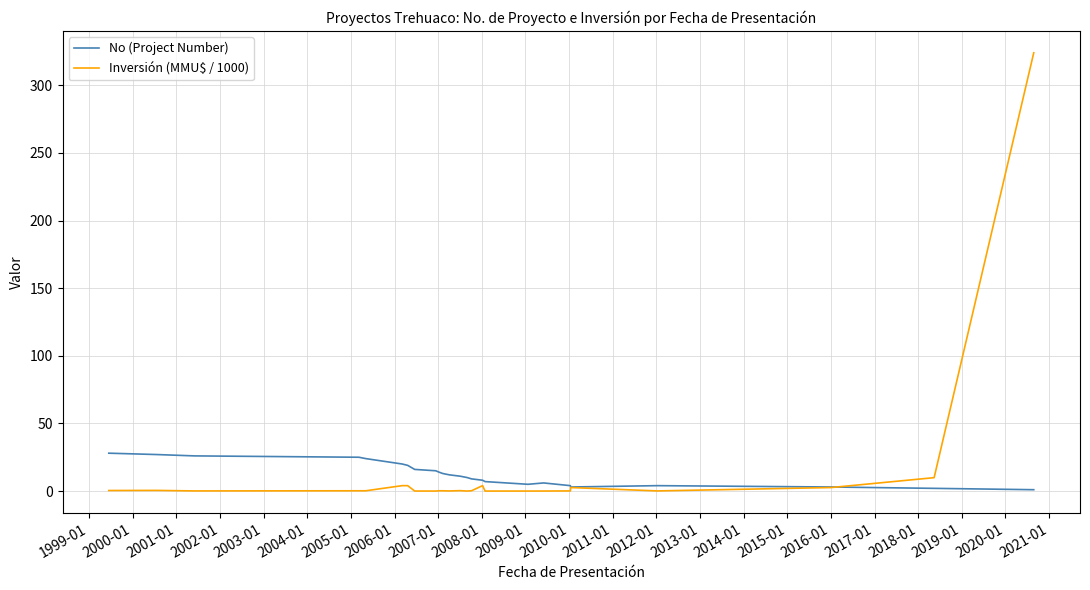

What is the highest value of the Inversión (MMU$ / 1000) series?

324.0